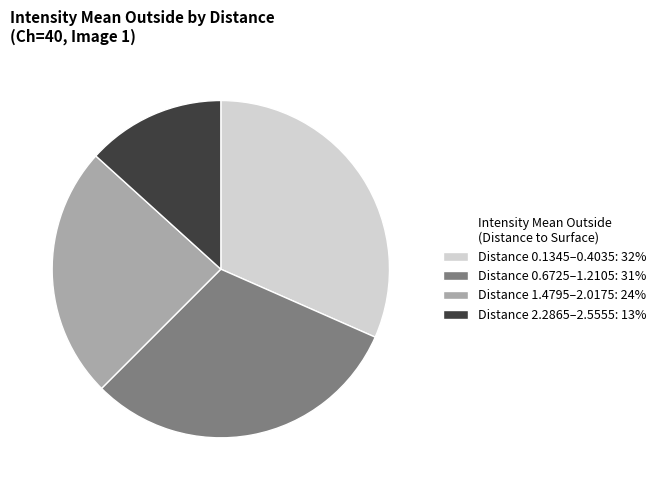

Is there any slice that represents more than half of the pie?

No